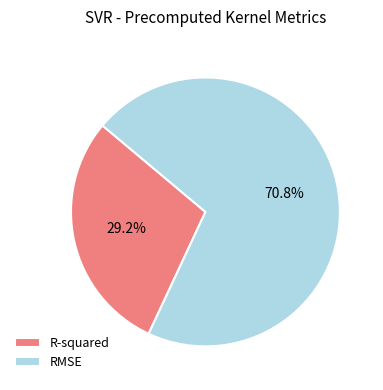

Does R-squared account for over 50% of the chart?

No